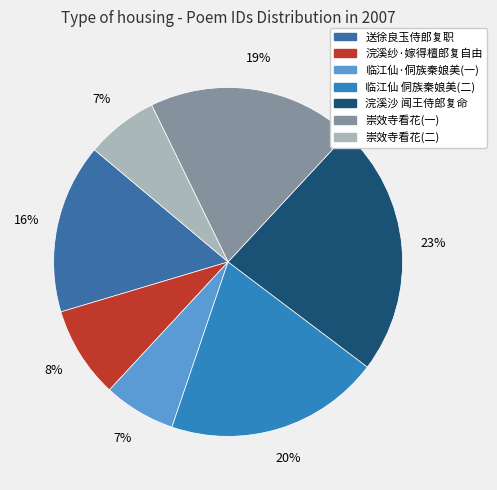

Rank the categories by value from lowest to highest.

崇效寺看花之约事后方知有赵尧生太史曾刚甫杨筼谷二部郎复作, 临江仙·观黔剧团演侗族少女秦娘美为其夫珠郎复仇故事, 浣溪纱·嫁得檀郎复自由, 送徐良玉侍郎复职还南京兵部, 崇效寺看花之约事后方知有赵尧生太史曾刚甫杨筼谷二部郎复作一首, 临江仙 观黔剧团演侗族少女秦娘美为其夫珠郎复仇故事, 浣溪沙 其二 闻王侍郎复命